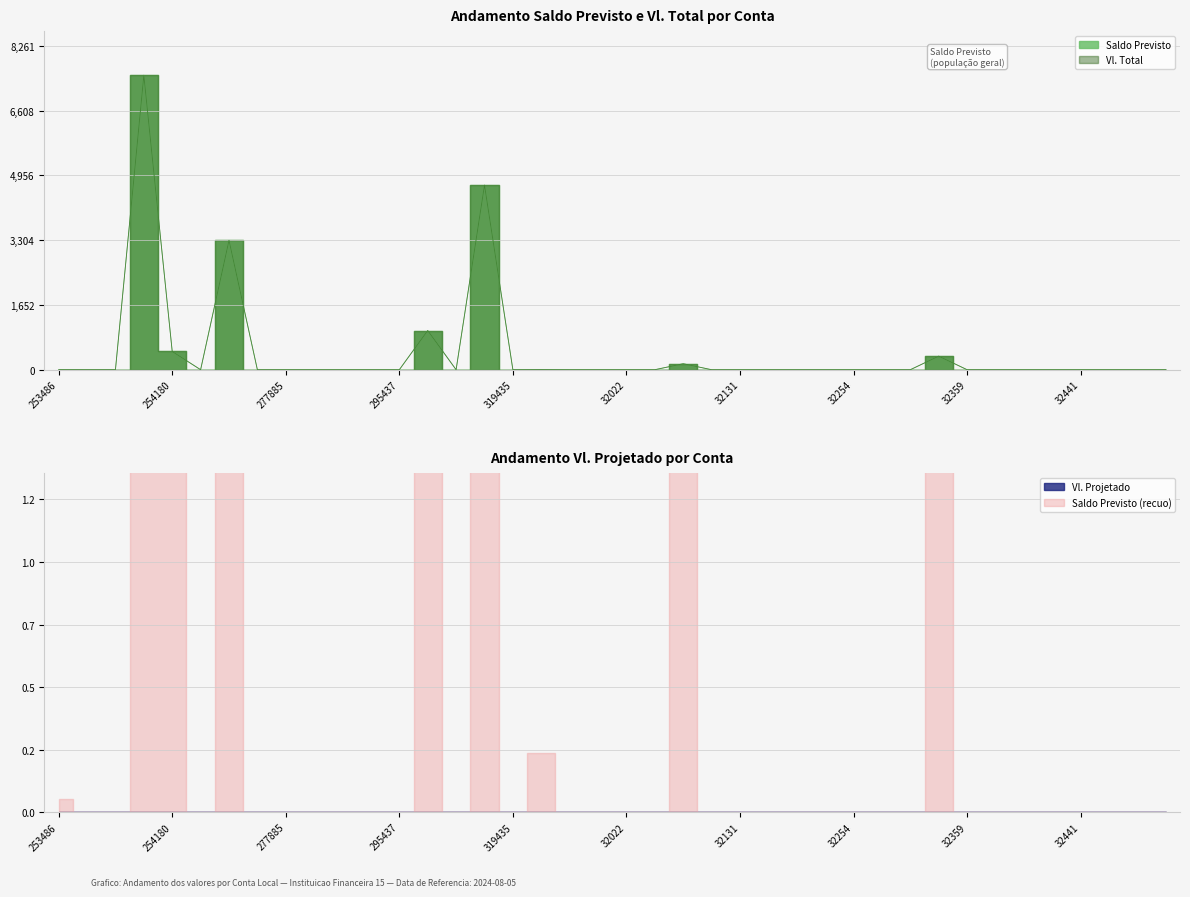

List the series in order of their peak value, highest first.

Saldo Previsto, Vl. Total